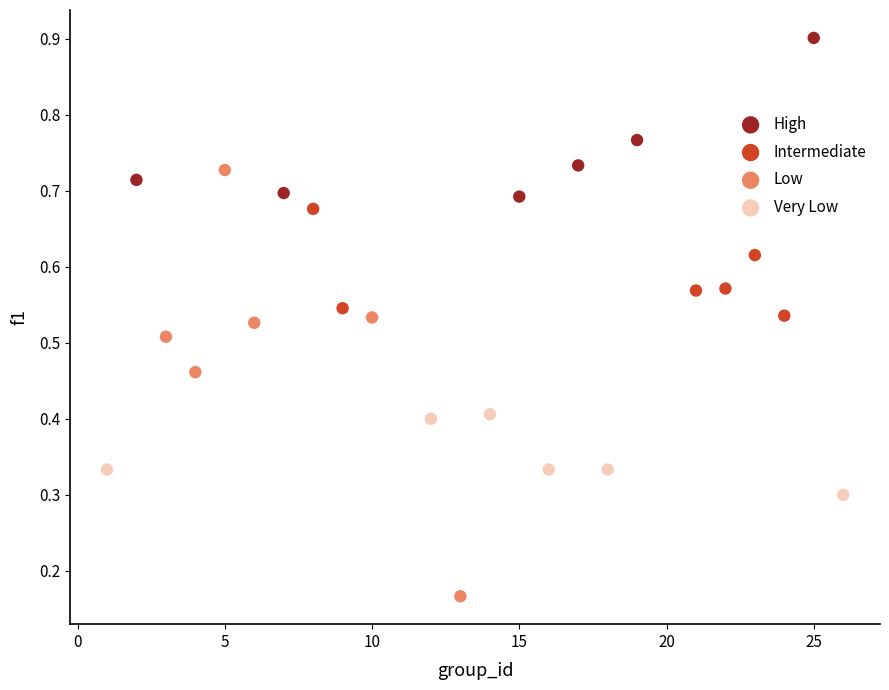

Which series has the largest Y range (max minus min)?

Low